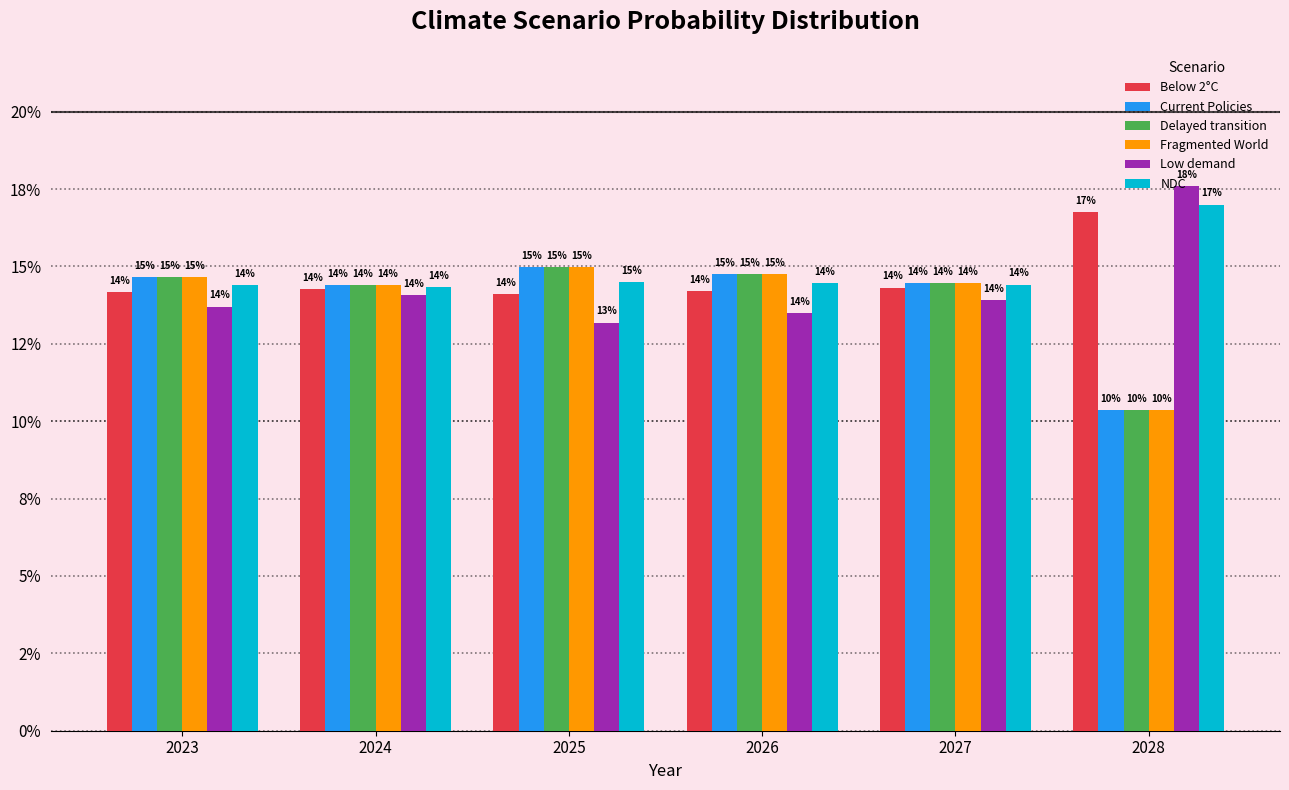

Are the bars grouped side by side (vs. stacked)?

Yes